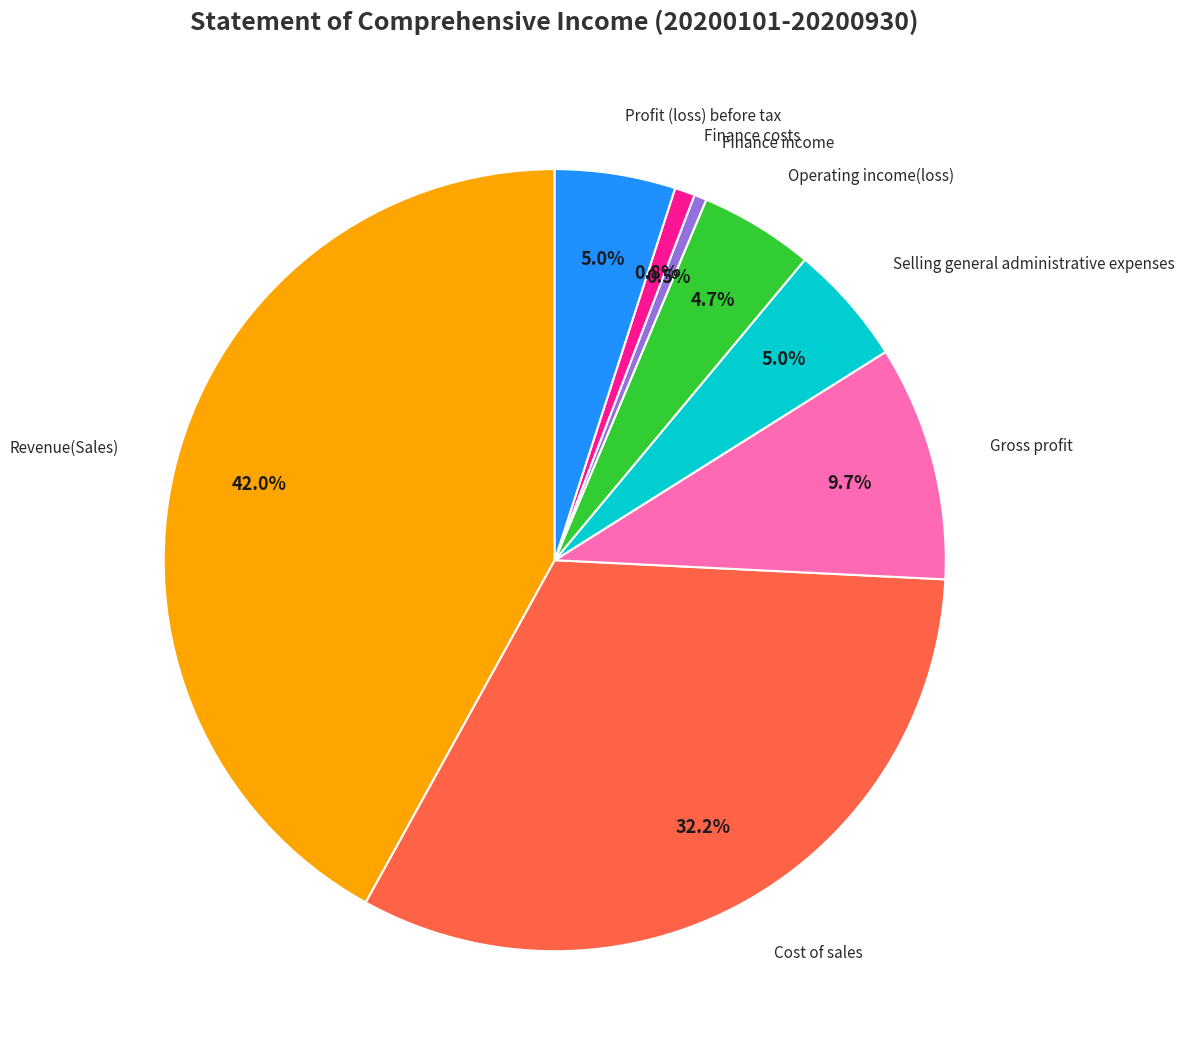

Is there any slice that represents more than half of the pie?

No